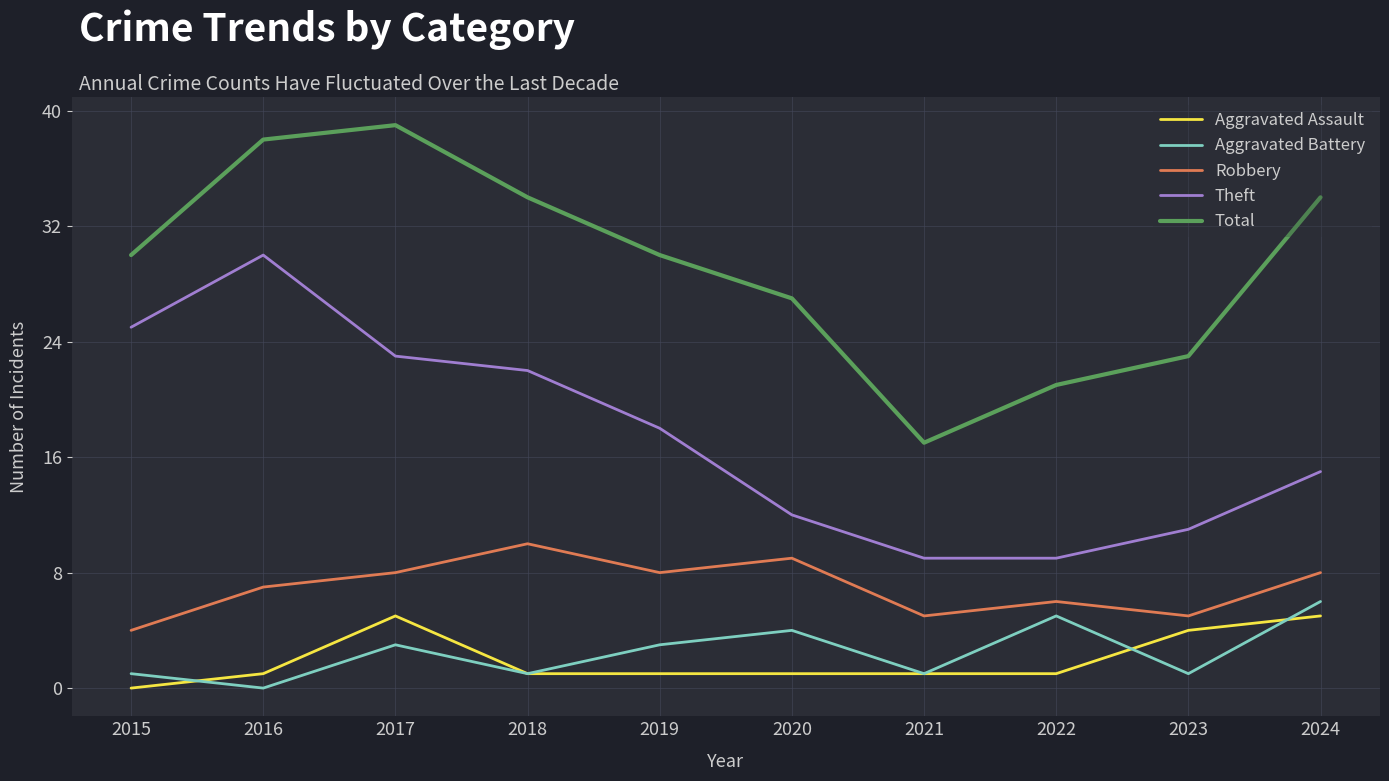

Which series has the largest total across all categories?

Total